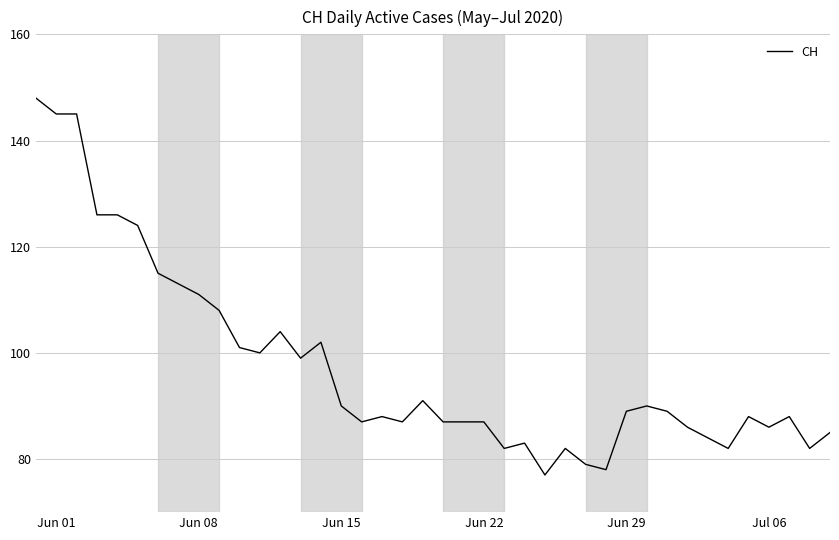

Reading right to left, transcribe all the data shown in this chart.

85	82	88	86	88	82	84	86	89	90	89	78	79	82	77	83	82	87	87	87	91	87	88	87	90	102	99	104	100	101	108	111	113	115	124	126	126	145	145	148